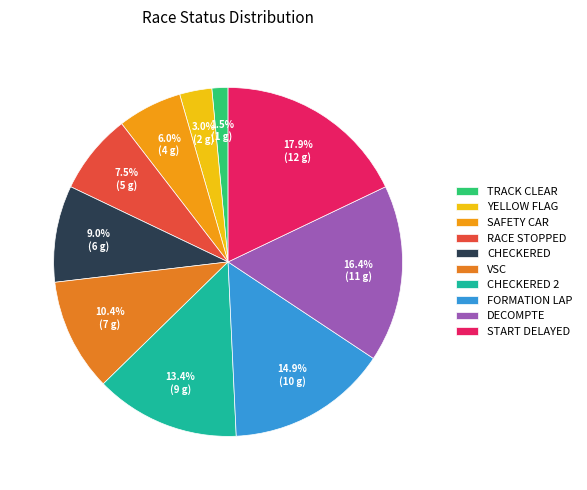

How many segments does this pie chart have?

10